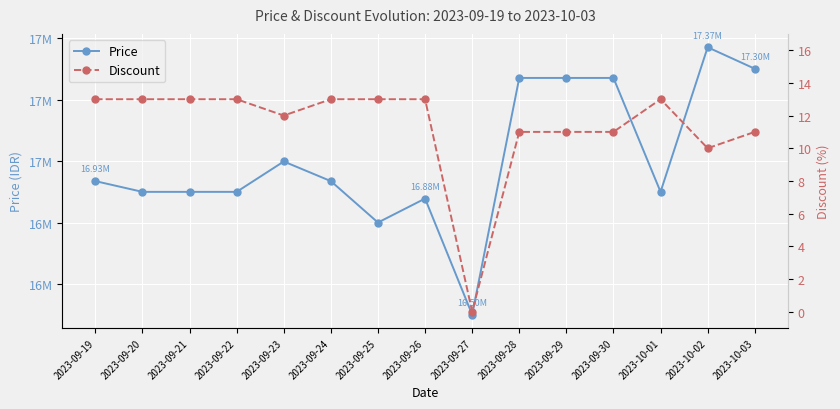

In Price, how many points are higher than both neighbors (excluding endpoints)?

3